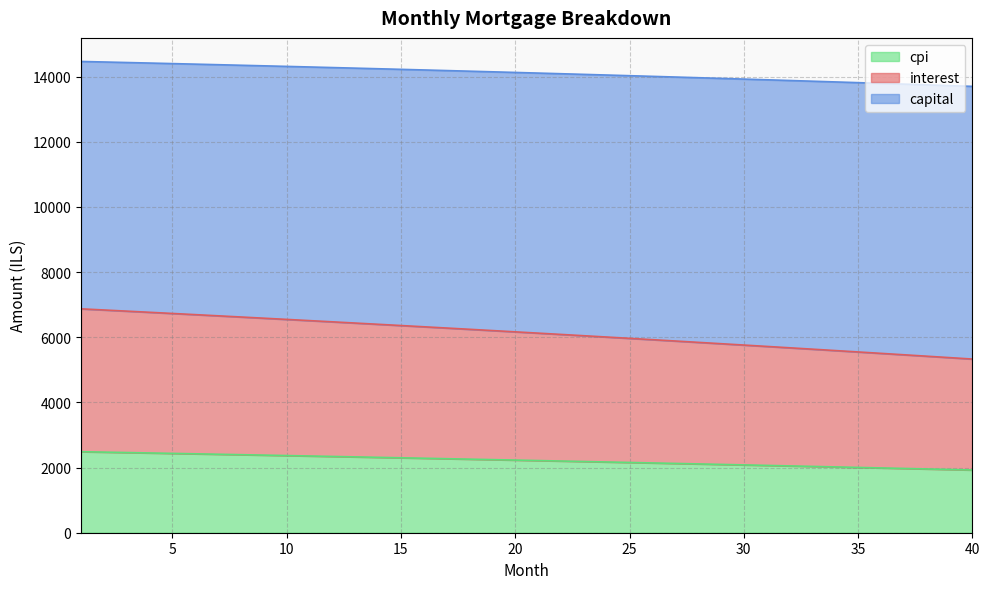

The capital series shows 3413.9 at 25. True or false?

False